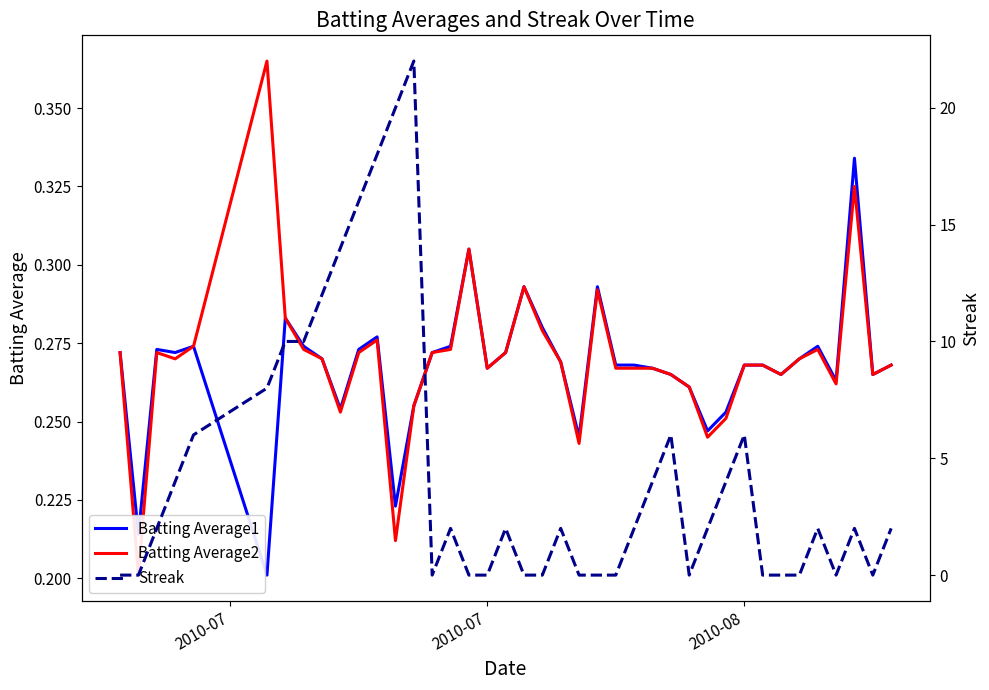

Where is the first local minimum for Batting Average2?

2010-07